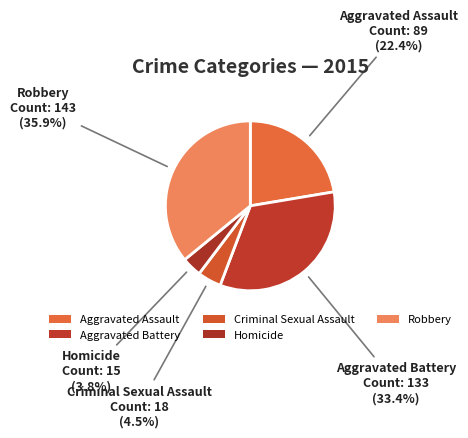

How many segments does this pie chart have?

5